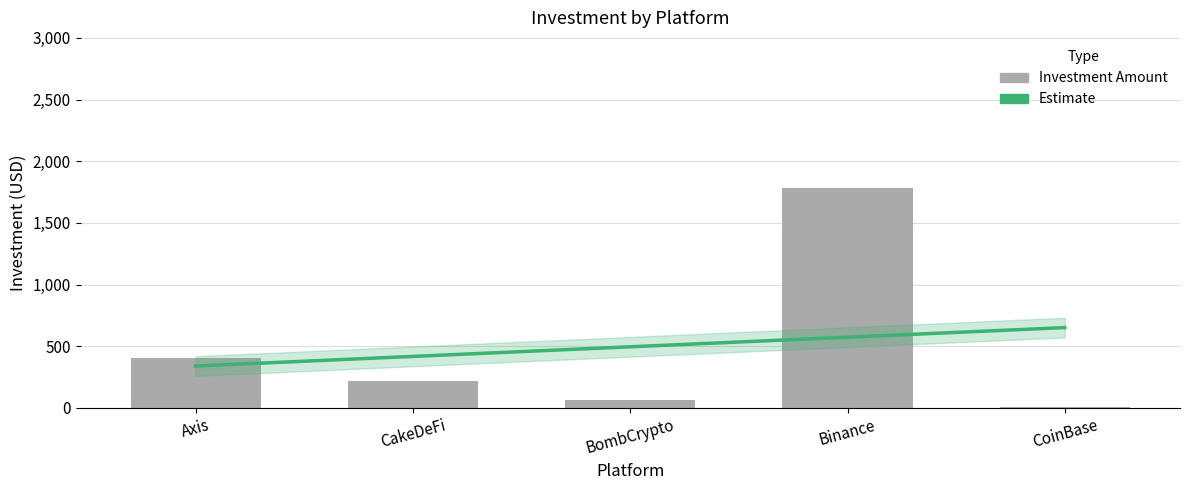

Reading left to right, list all the values displayed in this chart.

Estimate: Axis=339.0	CakeDeFi=416.9	BombCrypto=494.8	Binance=572.7	CoinBase=650.6
Investment: Axis=400.0	CakeDeFi=220.0	BombCrypto=65.0	Binance=1779.0	CoinBase=10.0